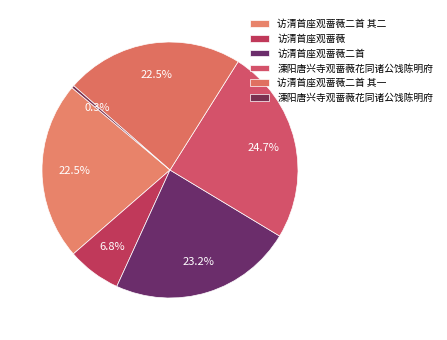

How many slices are in this pie chart?

6